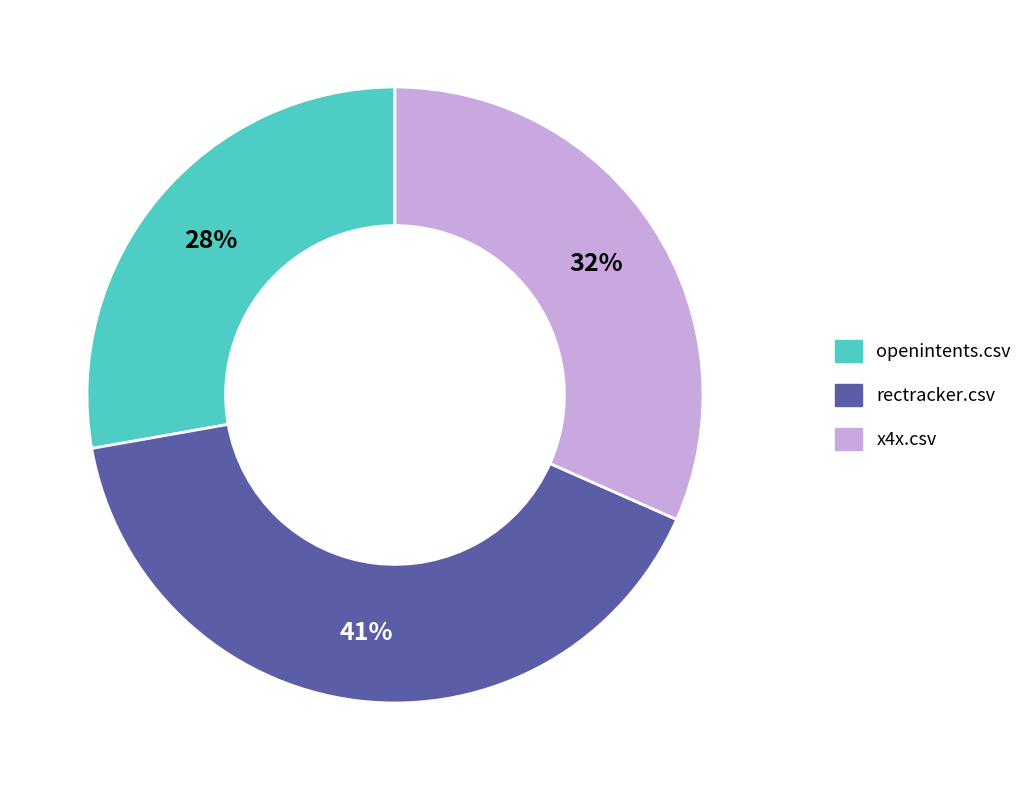

Between openintents.csv and rectracker.csv, which is larger?

rectracker.csv